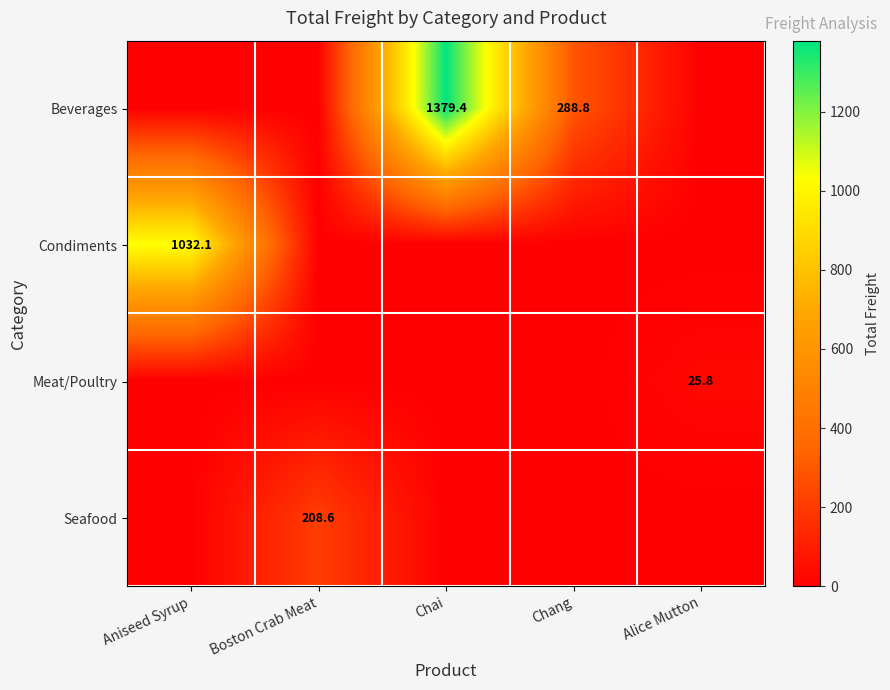

Is it true that Seafood equals 299.3 at Boston Crab Meat?

False